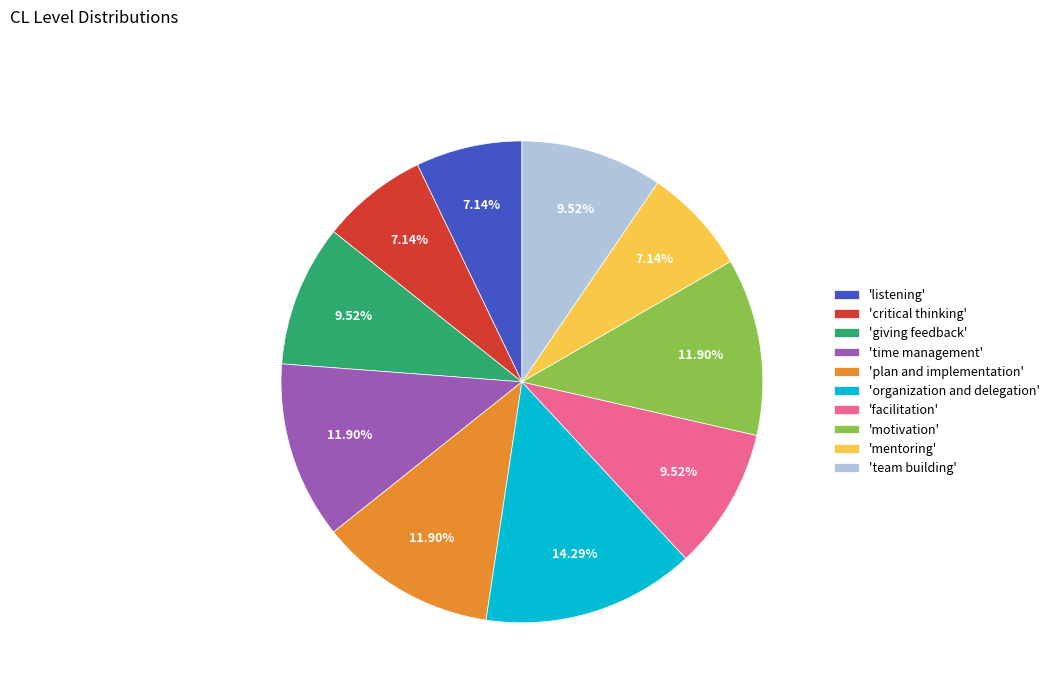

What is the ratio of the value at 'motivation' to the value at 'organization and delegation'?

0.8